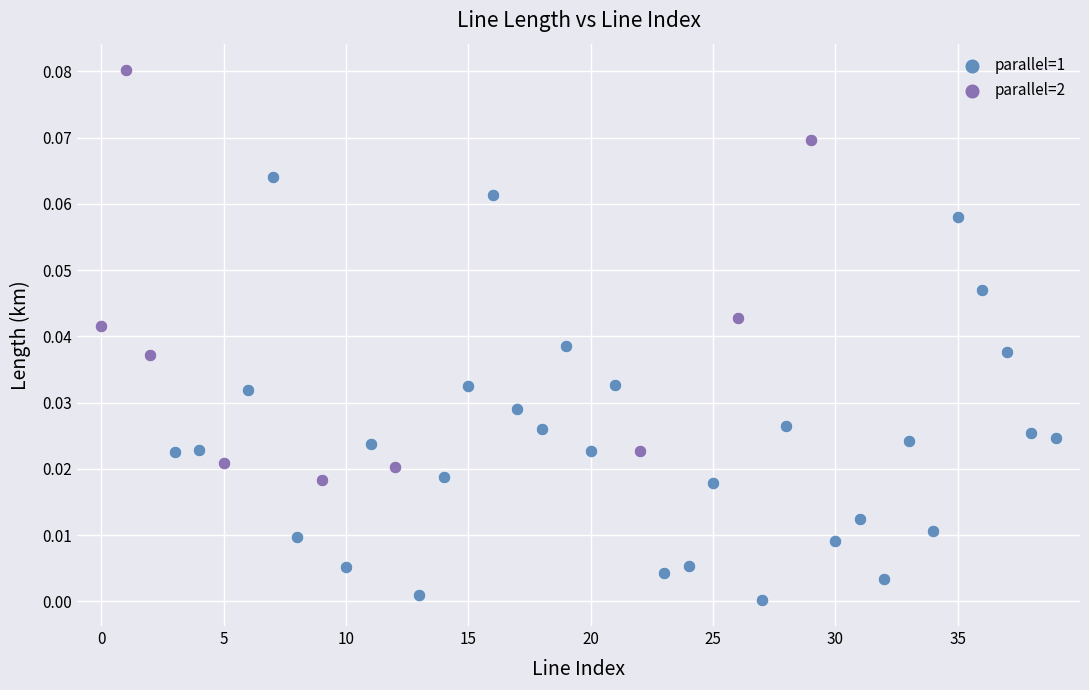

Which series reaches the maximum Y coordinate?

parallel=2